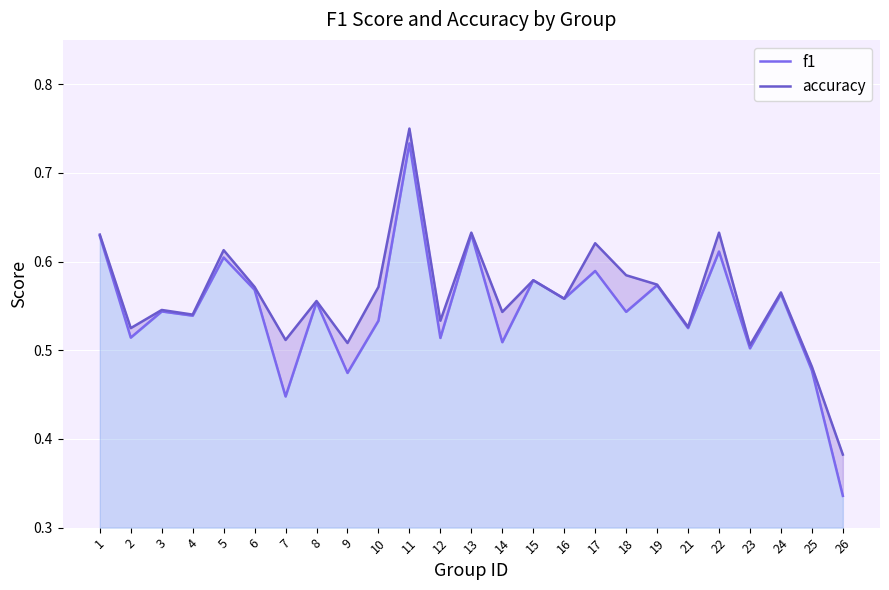

What is the lowest value of the accuracy series?

0.4